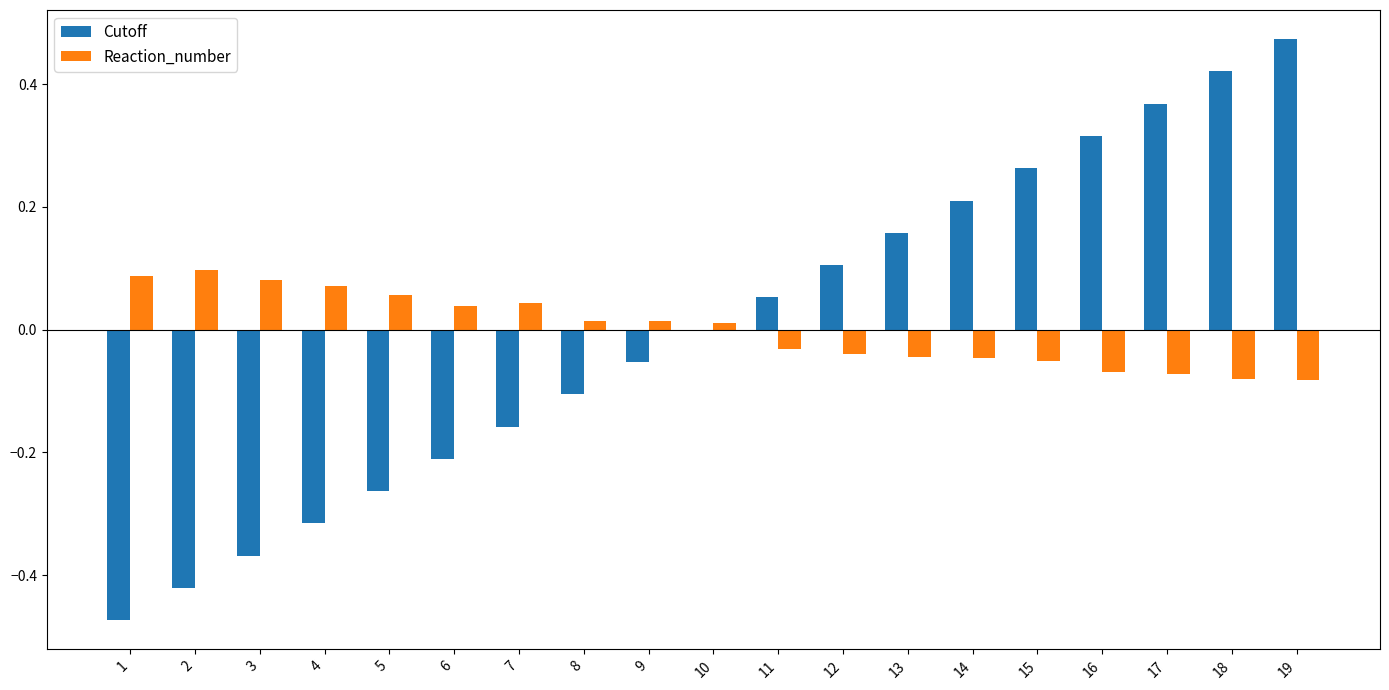

How many groups of bars are there?

19